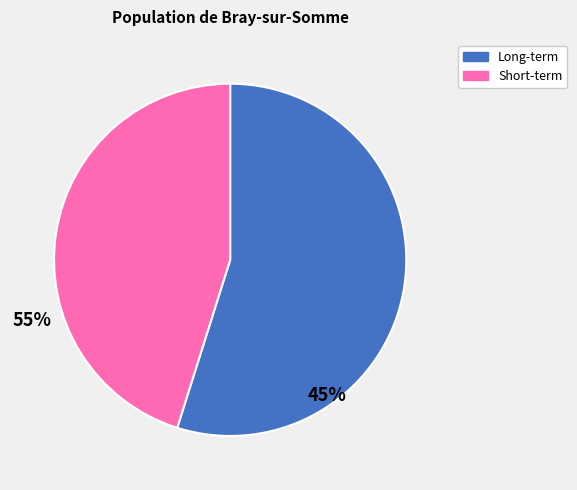

The Long-term slice represents 55% of the pie. True or false?

True